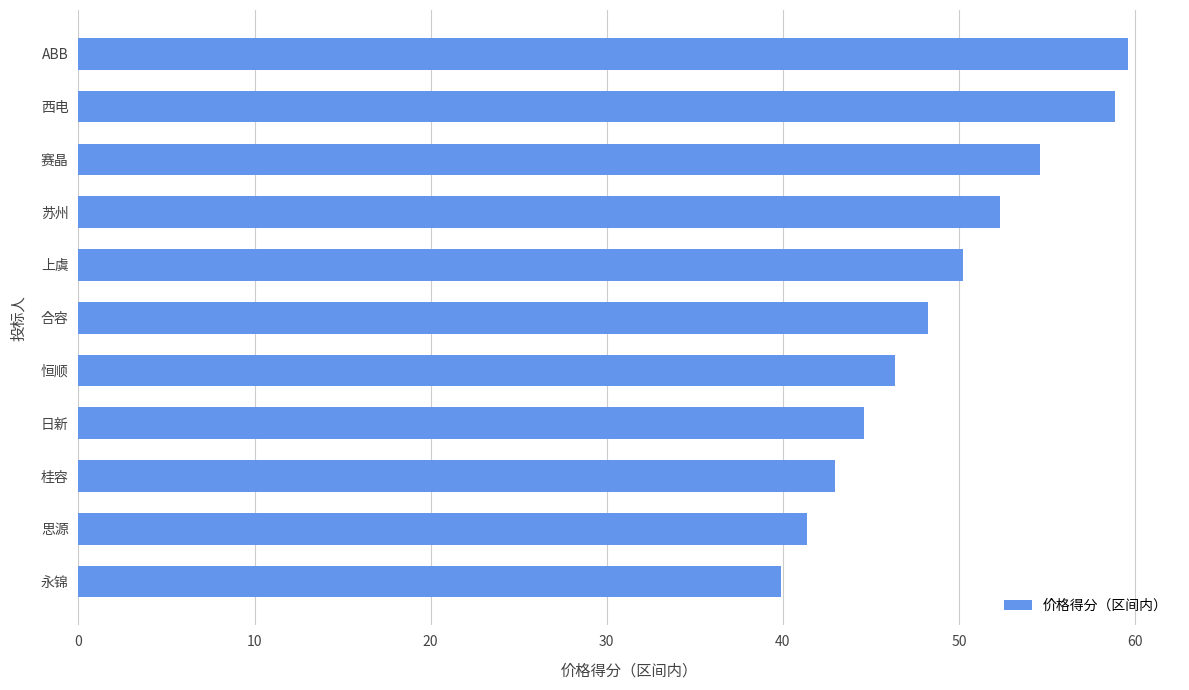

What is the approximate value at 桂容?

42.9